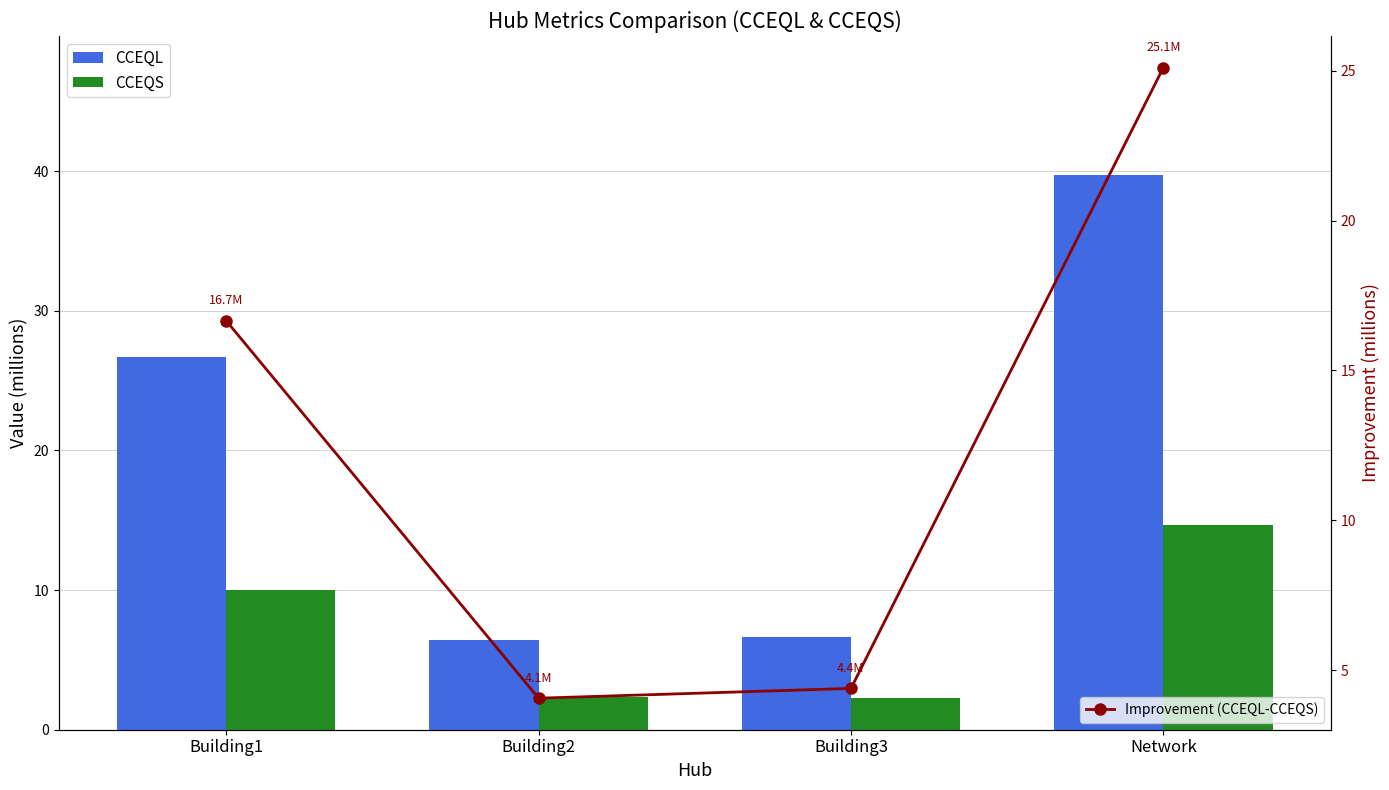

How many groups of bars are there?

4